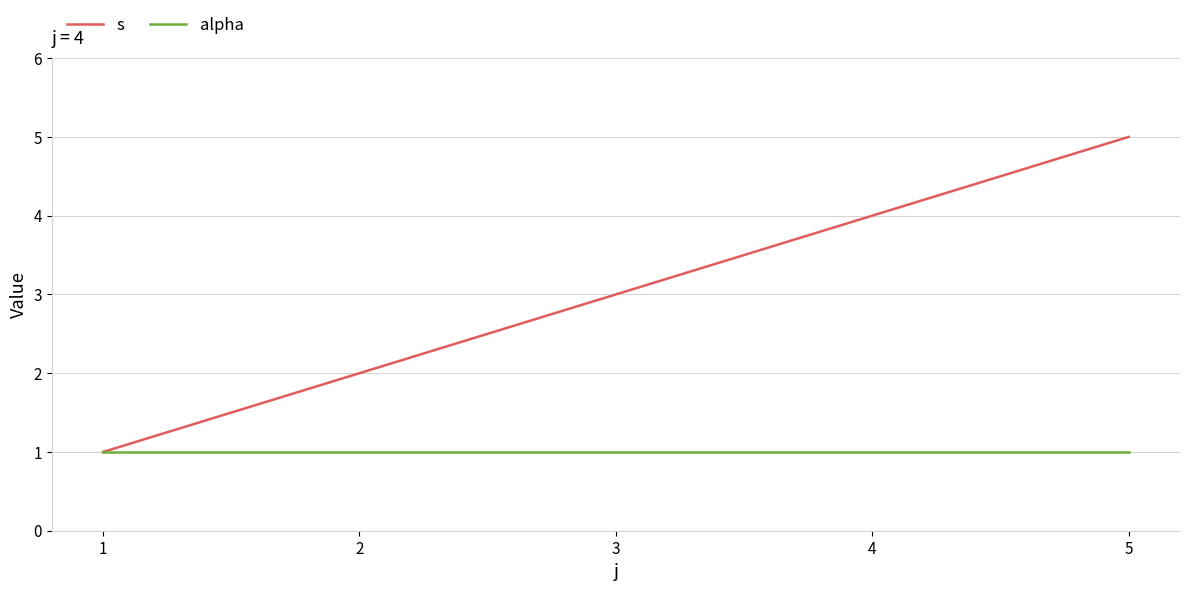

At which label does s reach its minimum?

1